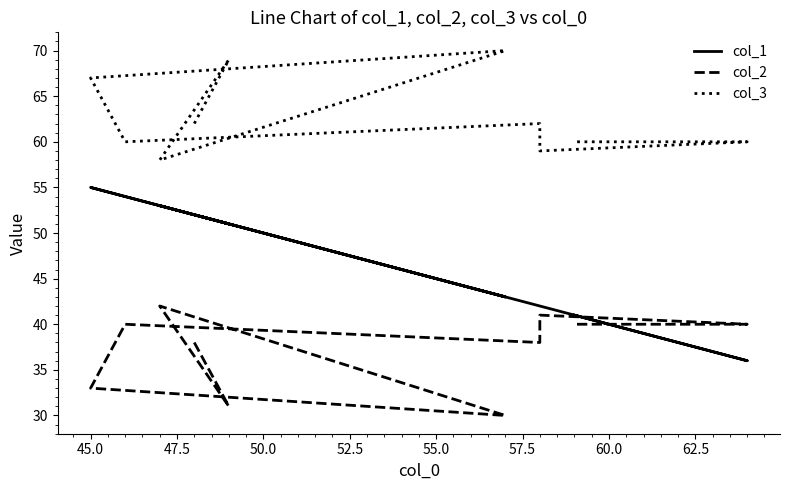

True or false: col_1 has a value of 71 at 55.0.

False